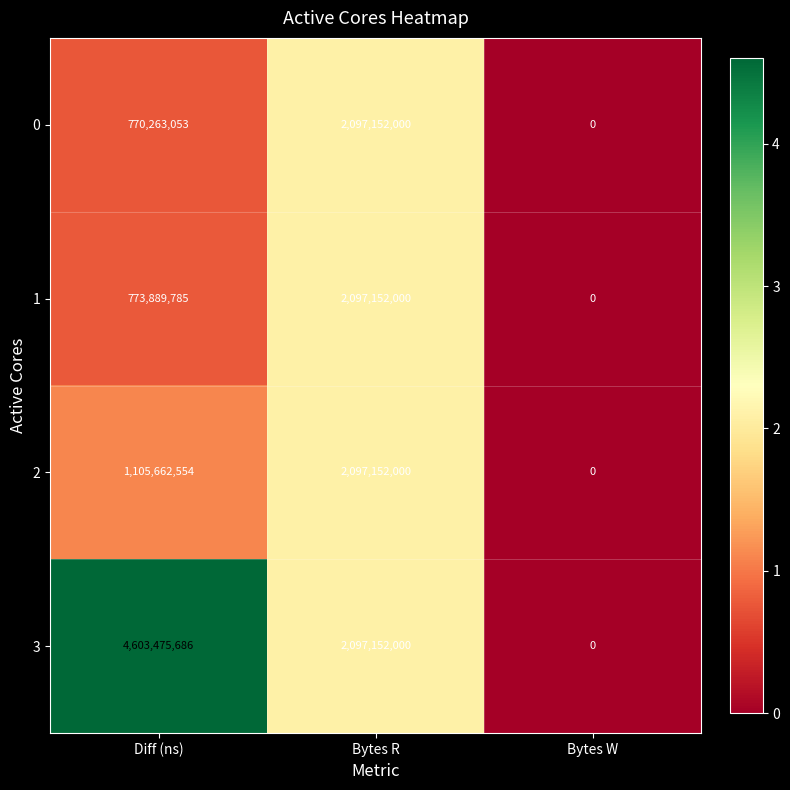

At which label is 0 closest to 1048576000?

Diff (ns)